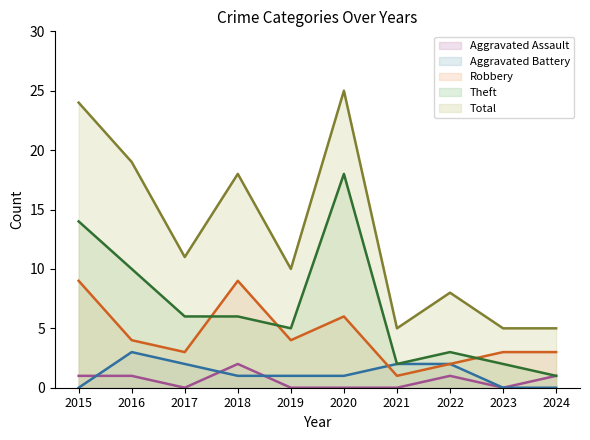

What is the value of the Theft point at the 6th from the left?

18